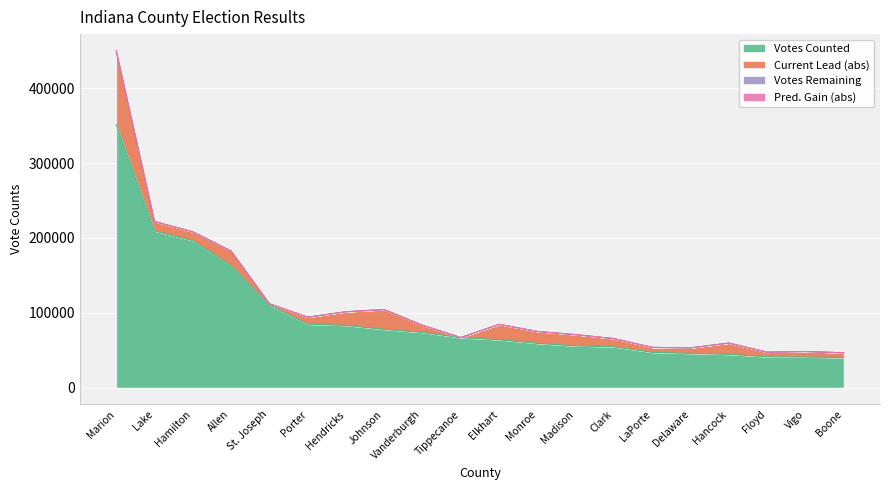

How many data points in Votes Counted are above 66727?

9